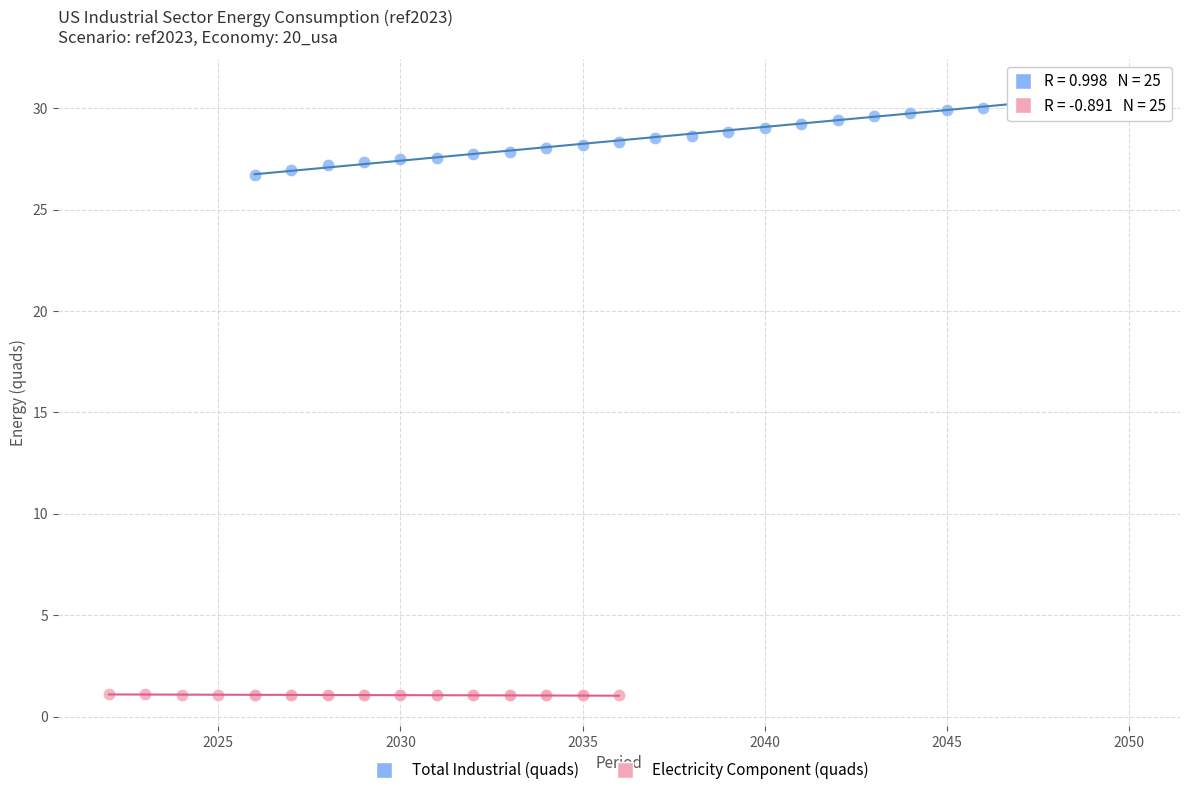

Which series reaches the maximum Y coordinate?

Total Industrial (quads)